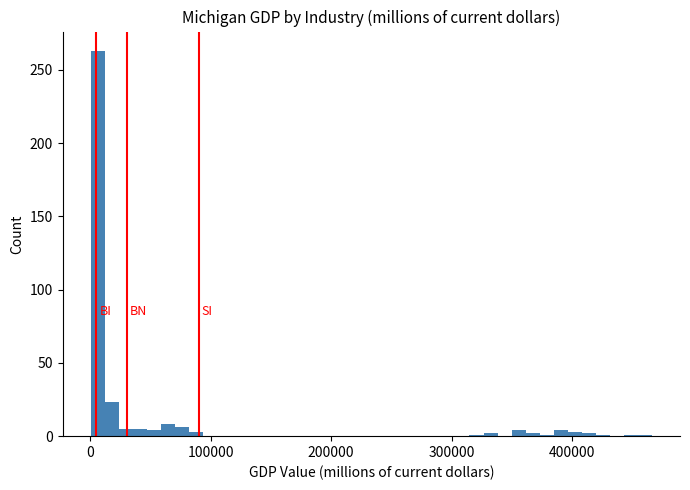

Read against the x-axis, roughly where is the centre of the tallest bar?

10000